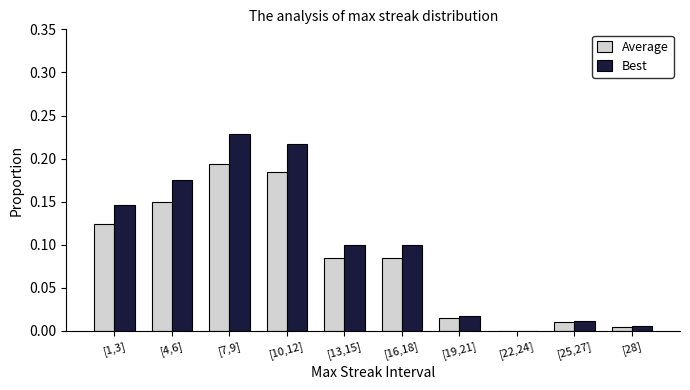

What is the sum of all Best values?

1.0